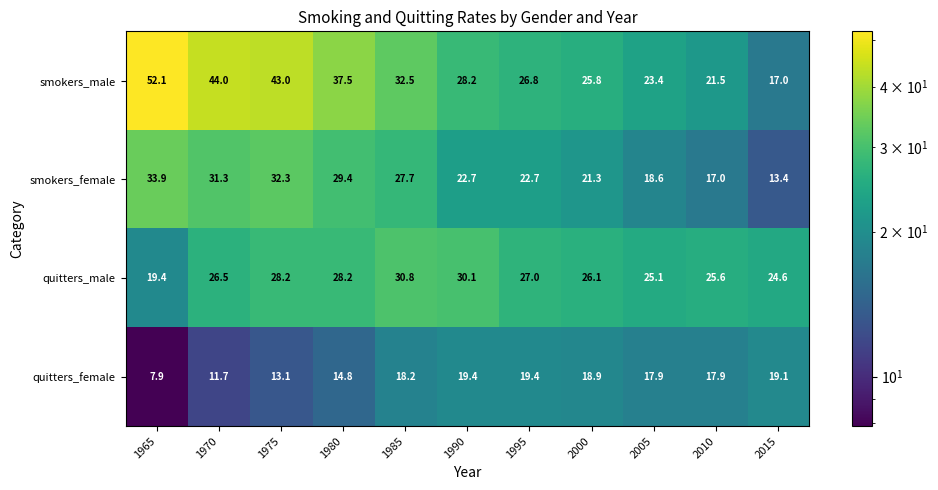

What is the sum of the smokers_female values at 1990 and 2010?

39.7